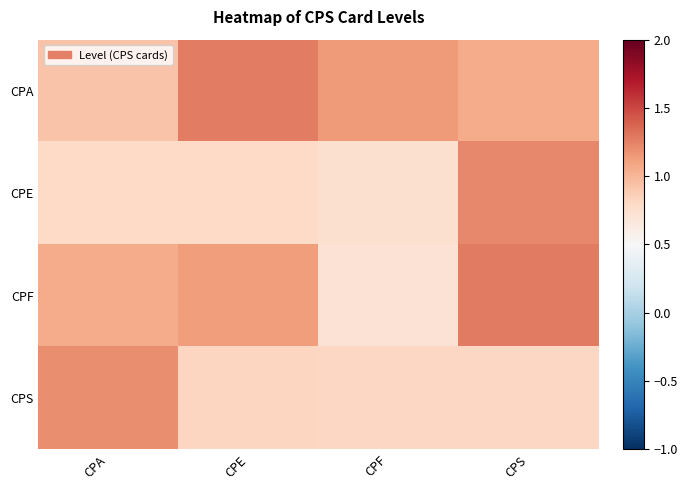

Rank the series at CPA from lowest to highest value.

CPE, CPA, CPF, CPS